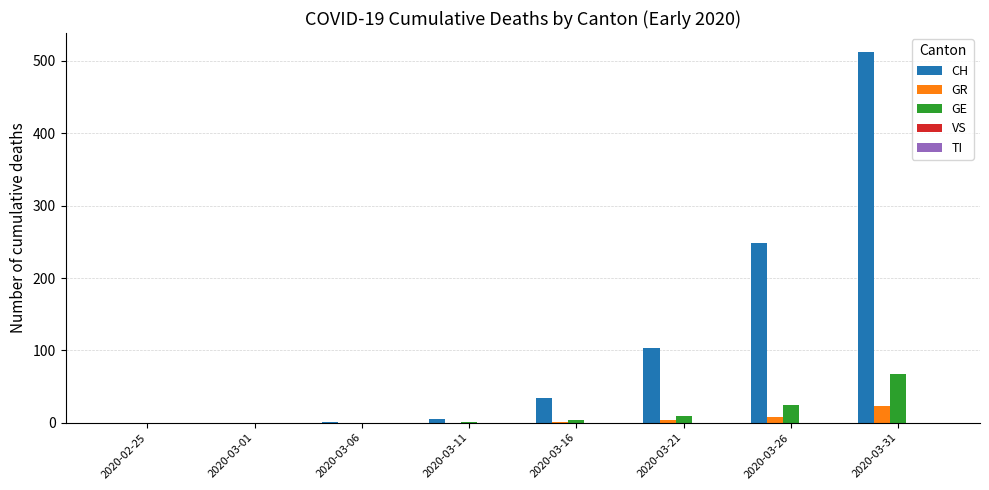

True or false: CH has a value of 513 at 2020-03-31.

True